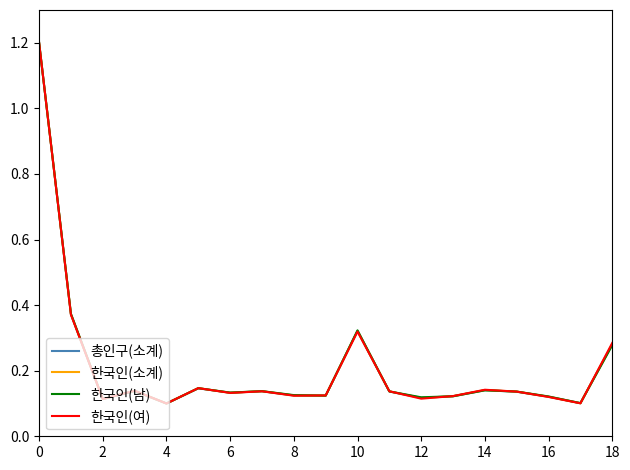

What is the maximum value for 한국인(남)?

1.2